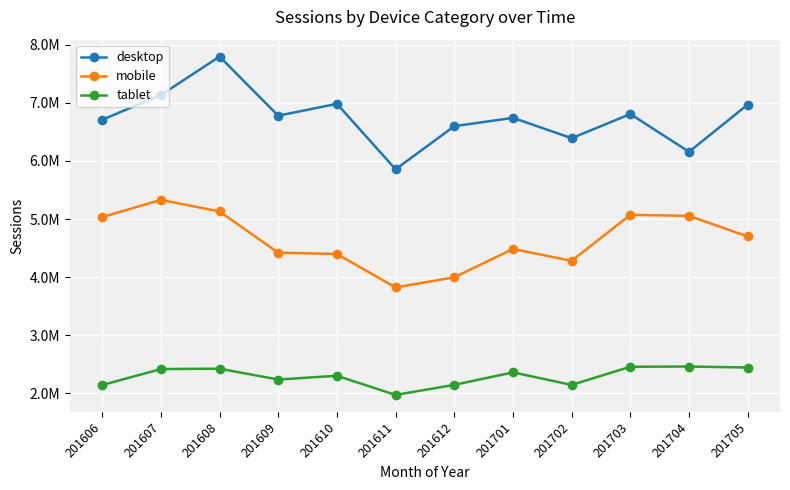

What is the spread (max minus min) of values at 201702?

4247056